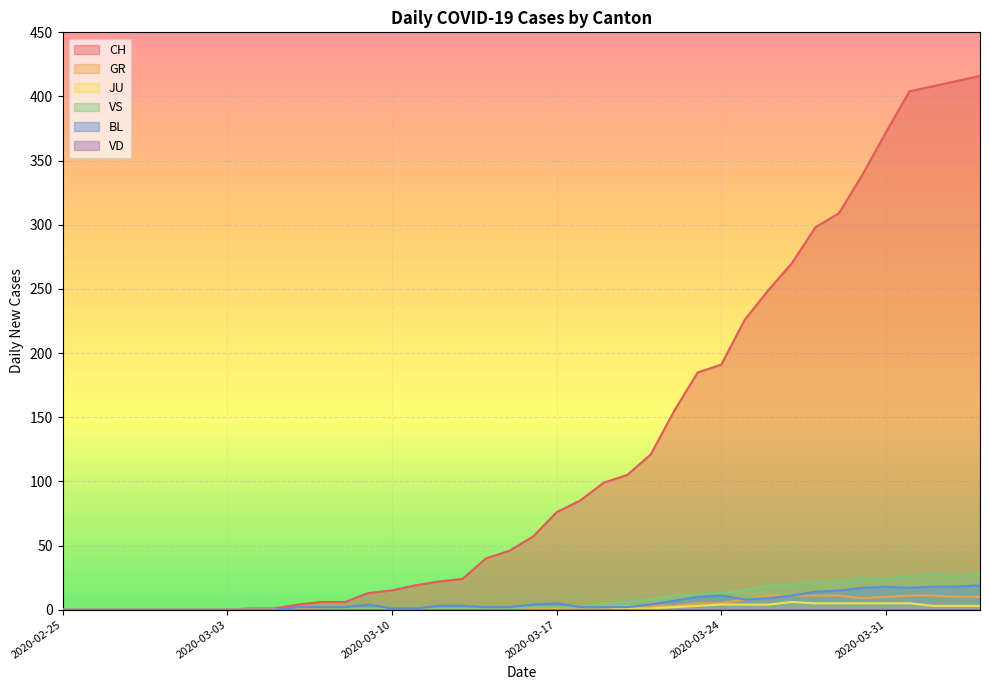

True or false: VS has more than 0 interior local peaks.

True